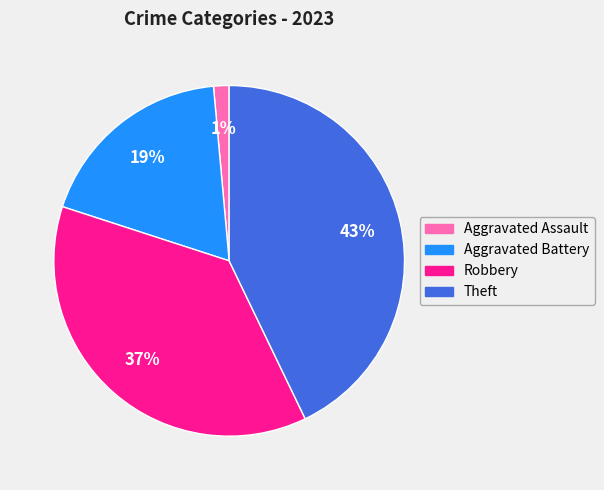

True or false: Robbery accounts for 32% of the total.

False